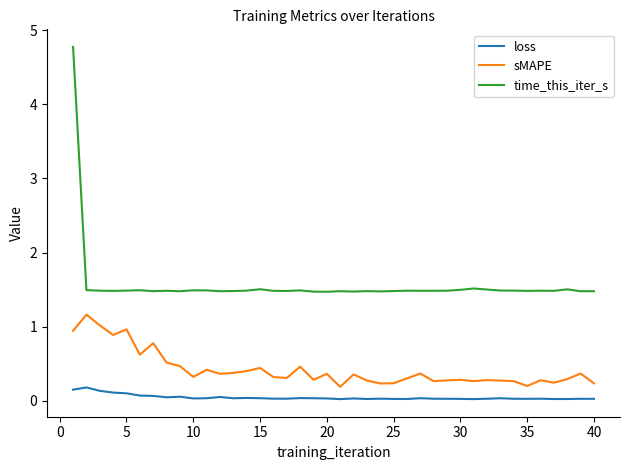

How many lines are shown in the chart?

3